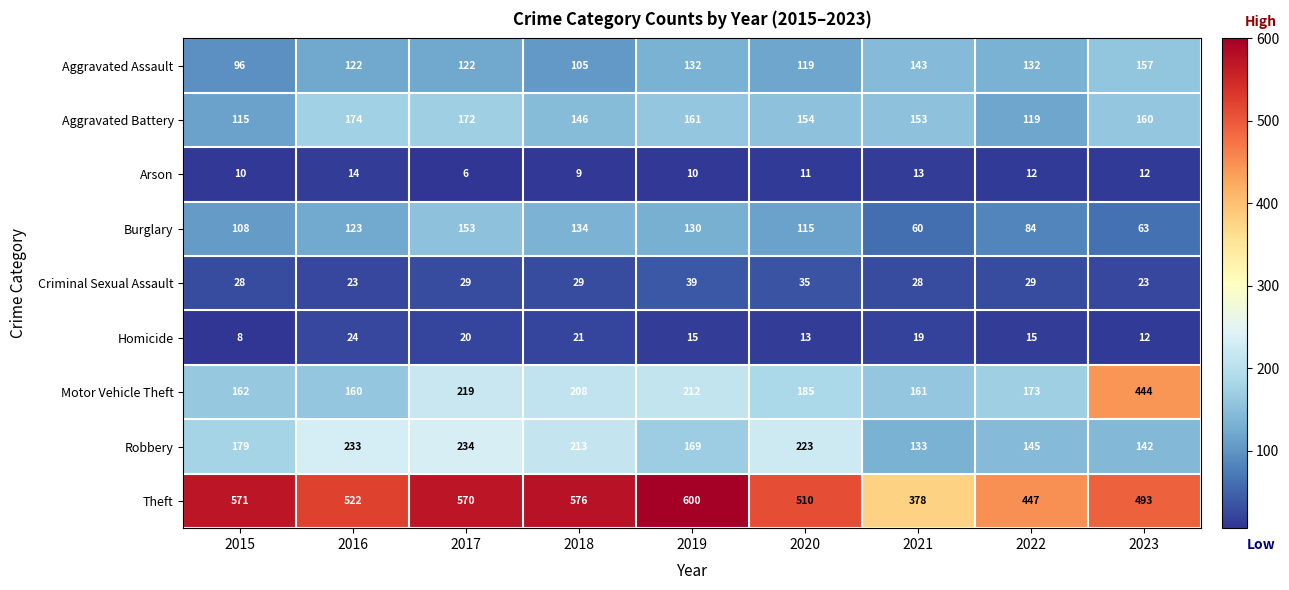

What is the spread (max minus min) of values at 2022?

435